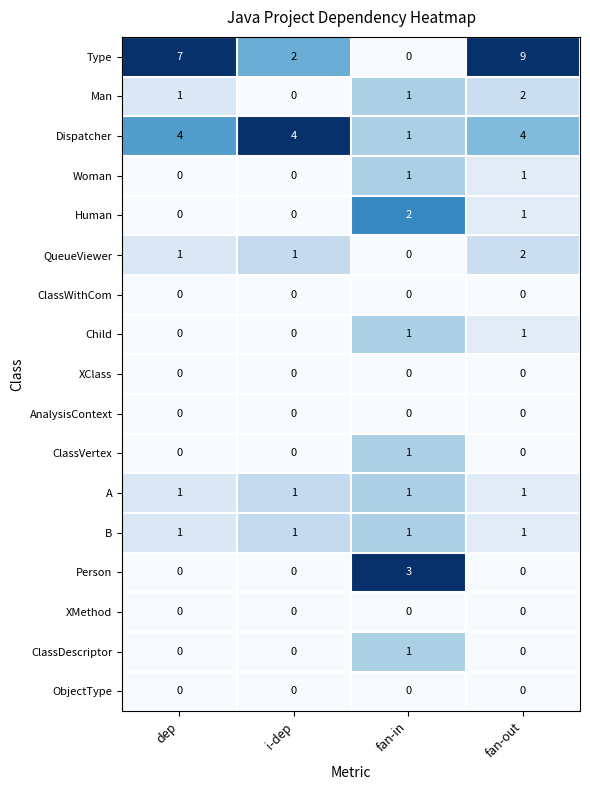

At which category is the sum across all series the highest?

fan-out